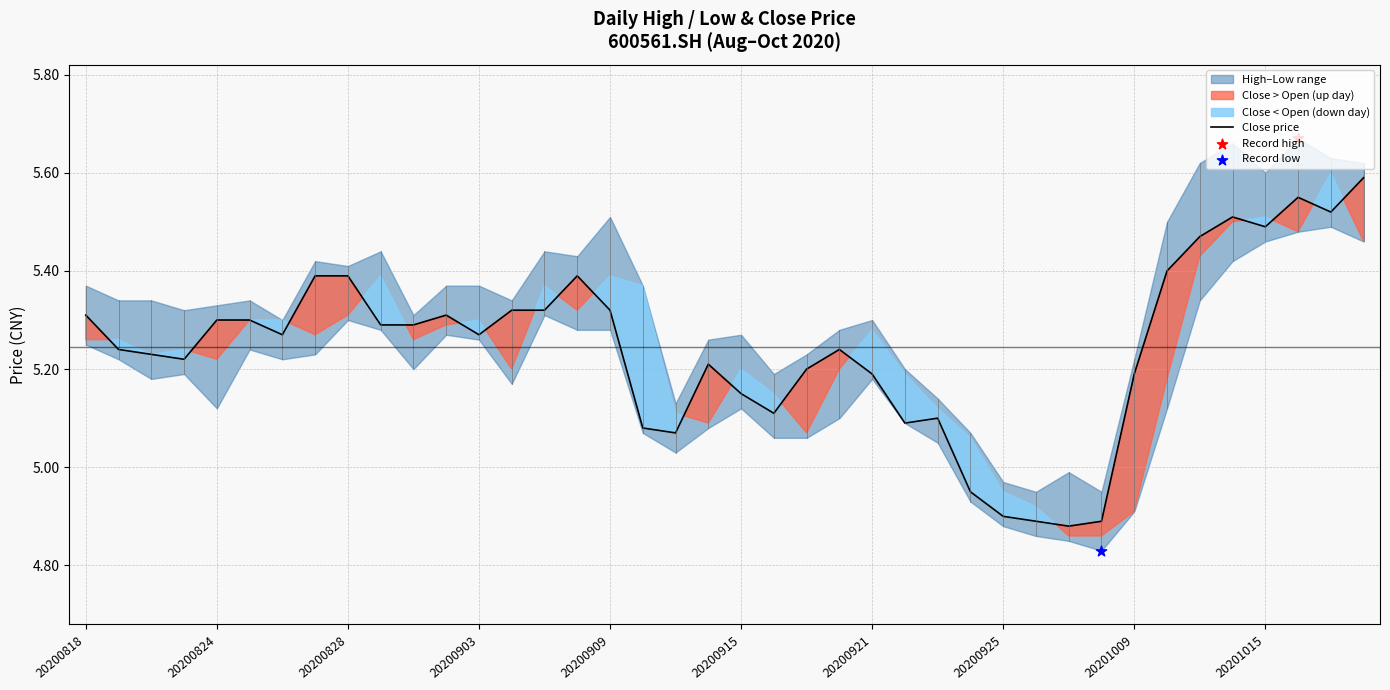

What is the change in value from 11 to 21?

-0.2